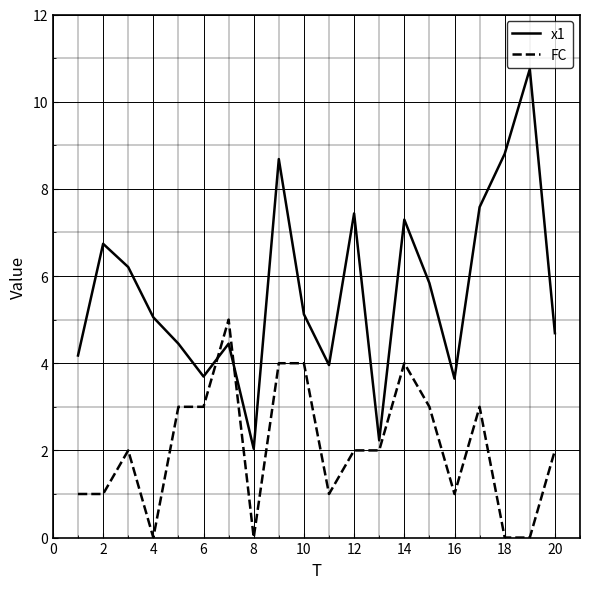

Rank the series by their maximum value, from lowest to highest.

FC, x1